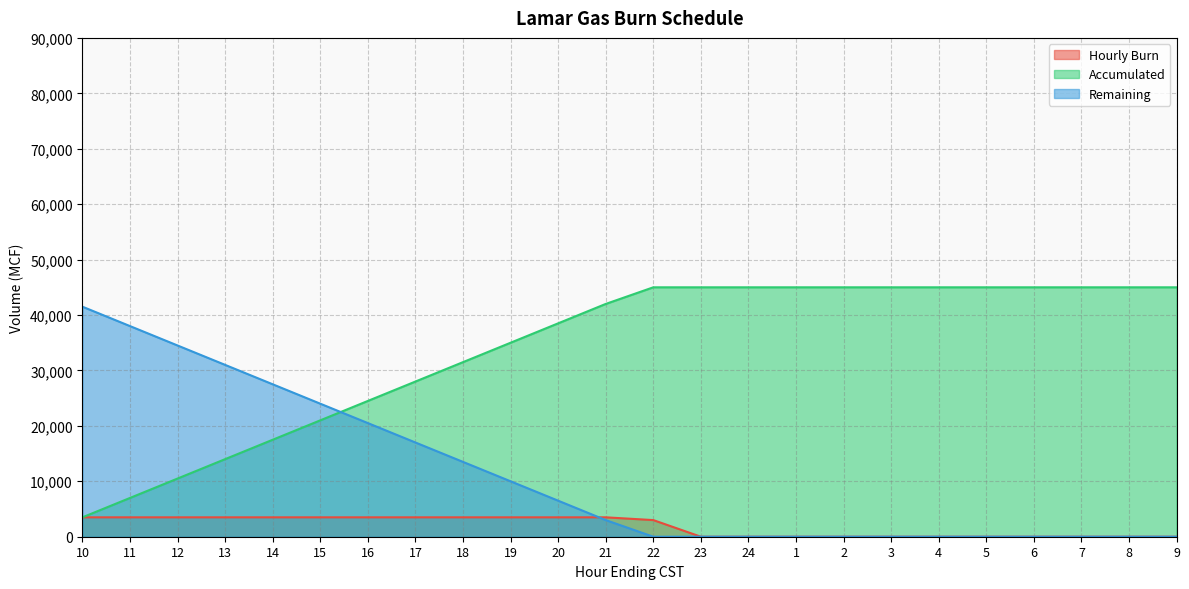

Is it true that Remaining equals 3000 at 21?

True